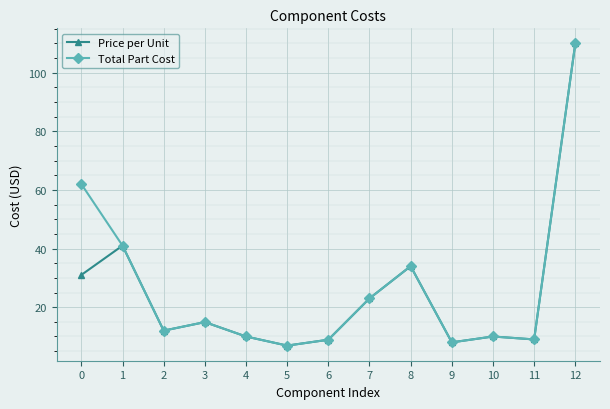

Which category has the lowest value in the Total Part Cost series?

5